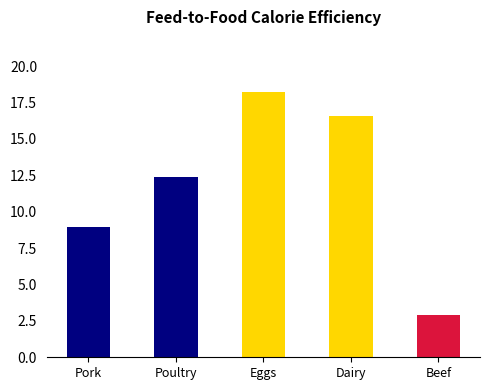

Are the bars grouped side by side (vs. stacked)?

No